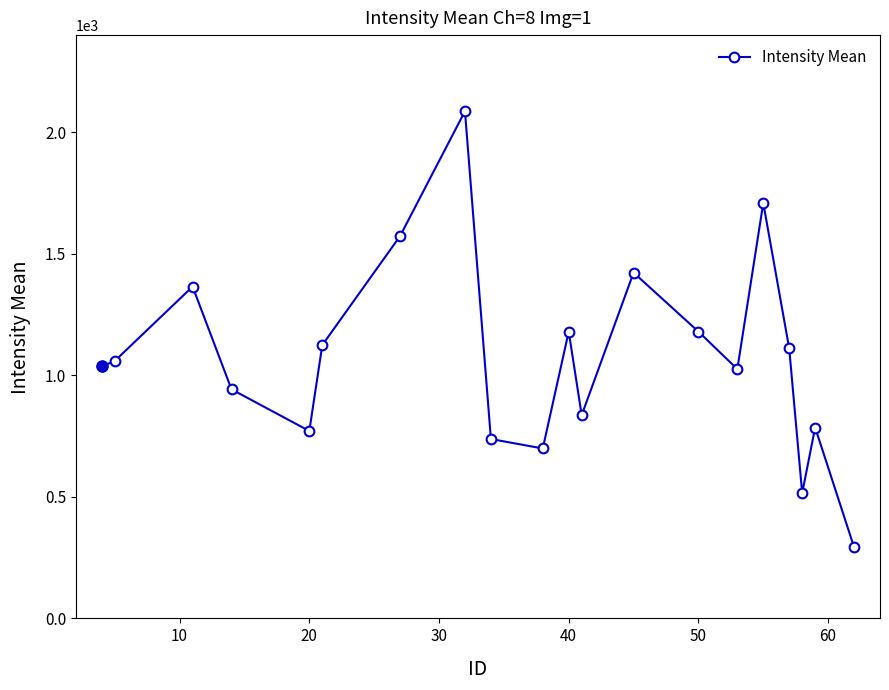

Does the chart have visible grid lines?

No